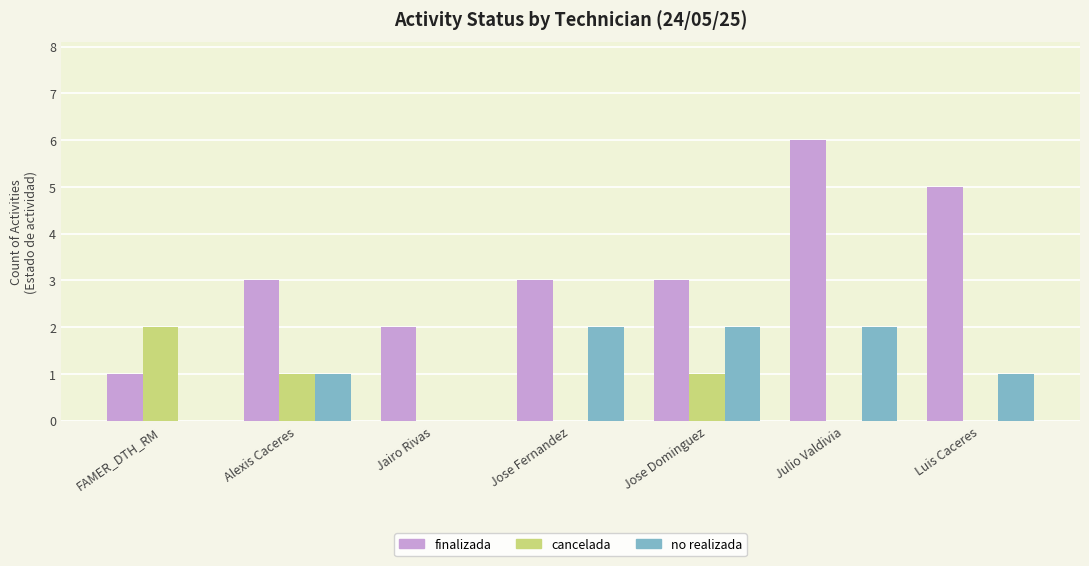

What is the sum of the cancelada values at Luis Caceres and Alexis Caceres?

1